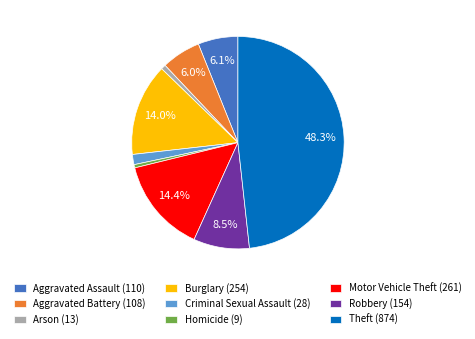

Is there a majority slice in this chart?

No